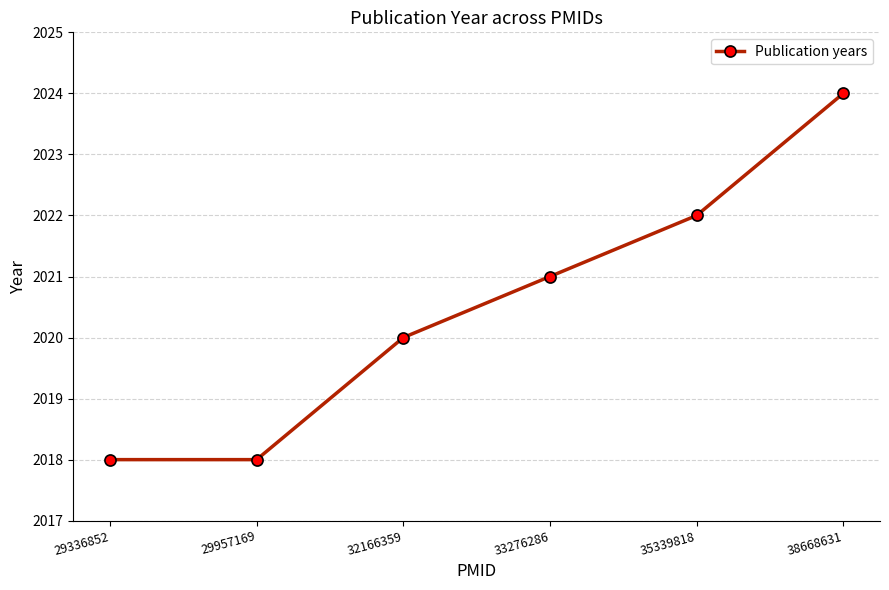

Does the chart have visible grid lines?

Yes